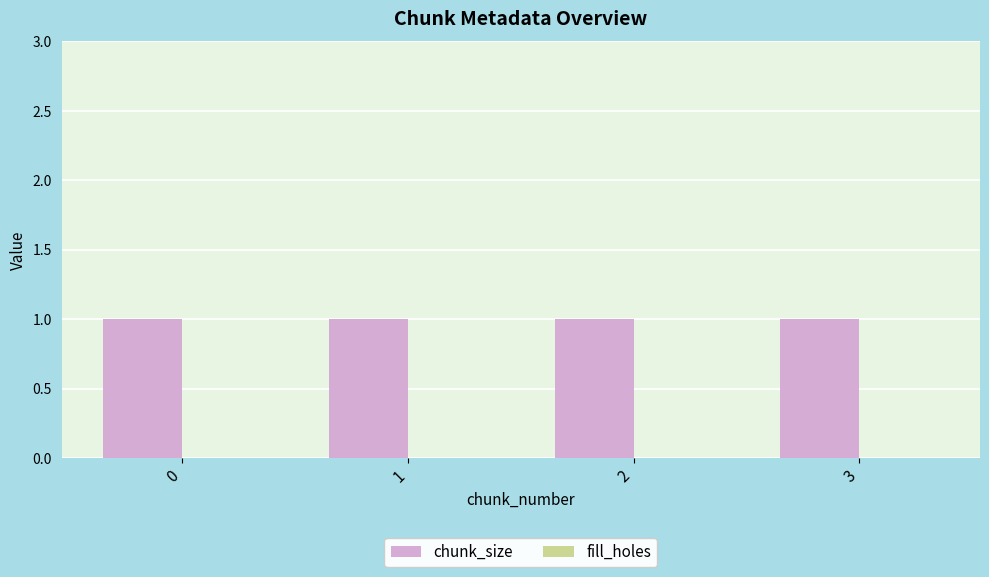

True or false: chunk_size has a value of 1 at 2.

True